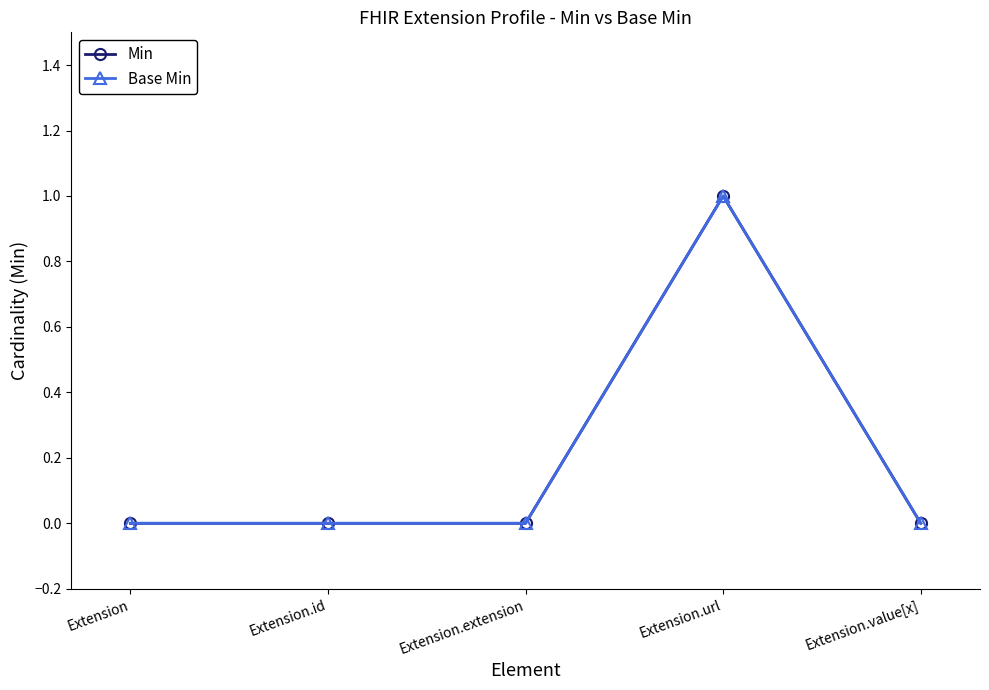

Which series has the largest range (max minus min)?

Min